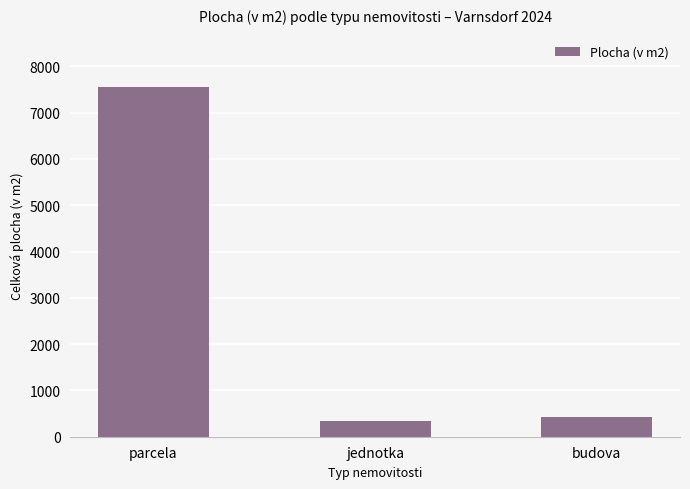

How many bars are there in total?

3